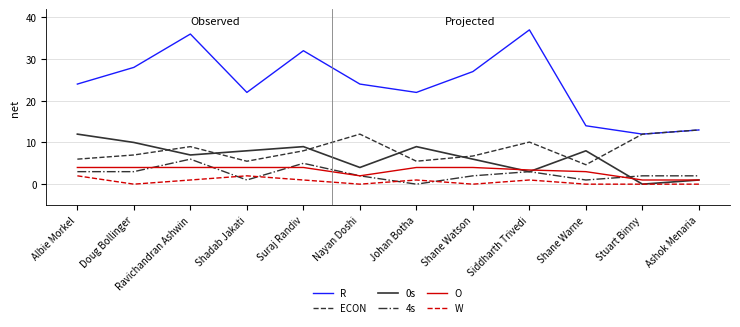

At Doug Bollinger, list the series in order from largest to smallest.

R, 0s, ECON, O, 4s, W